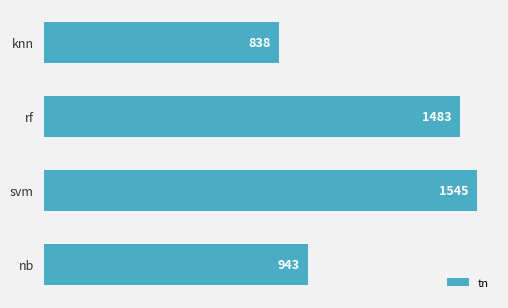

True or false: the data shows 1483 at rf.

True